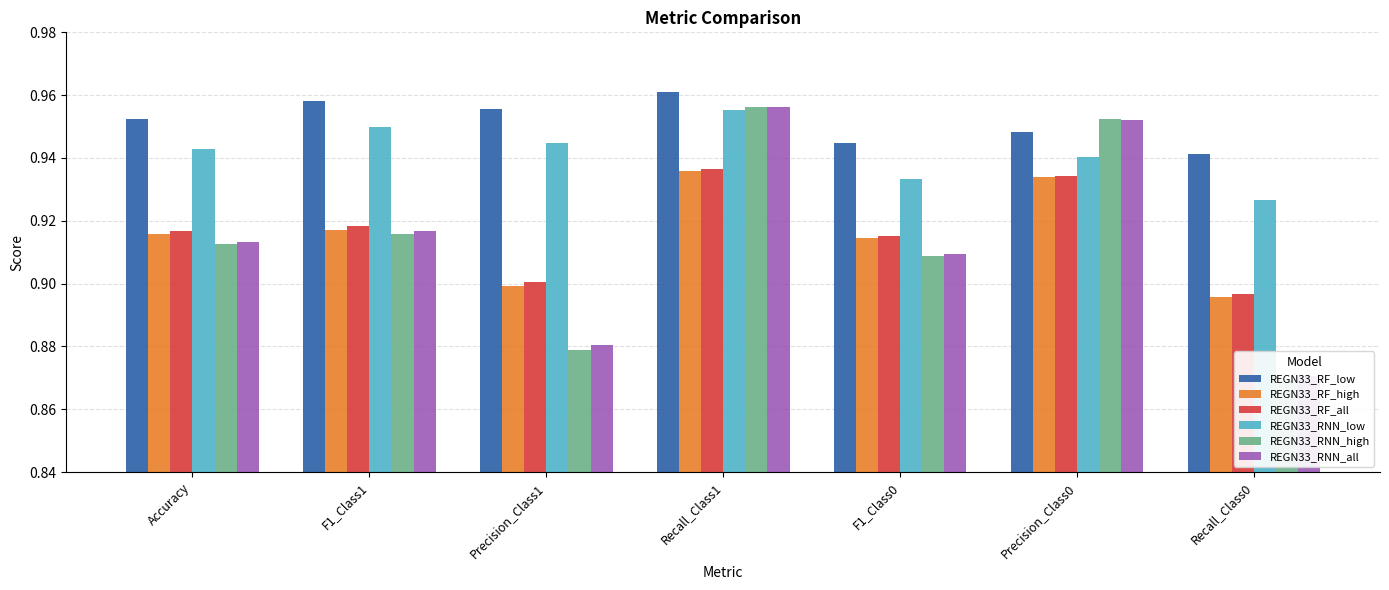

What position from the left is Precision_Class0?

6